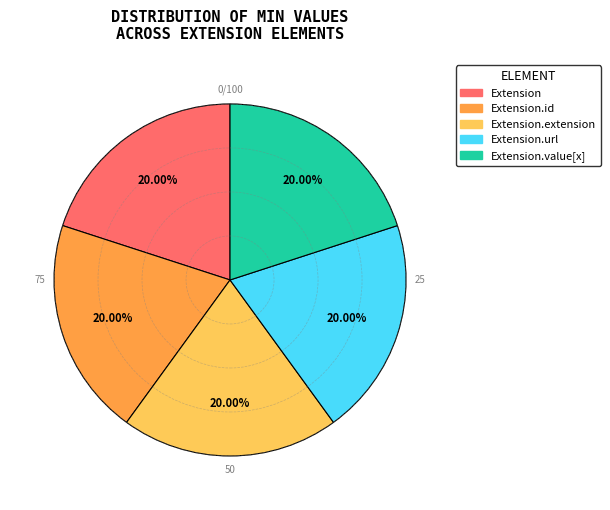

Is there a majority slice in this chart?

No